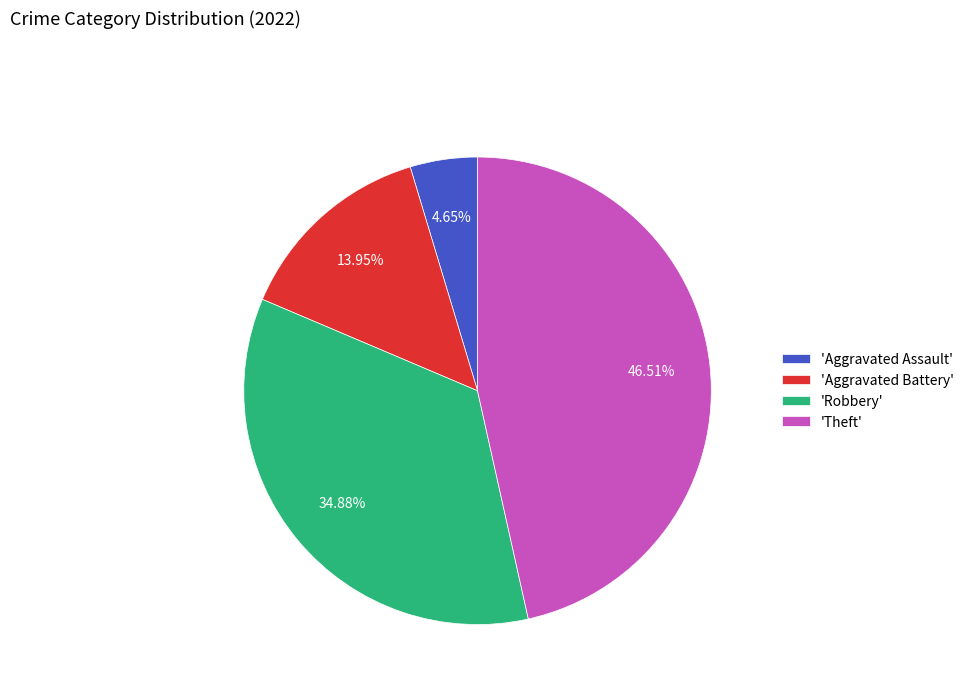

To the nearest percent, what is the difference between the largest and smallest slice percentages?

42%